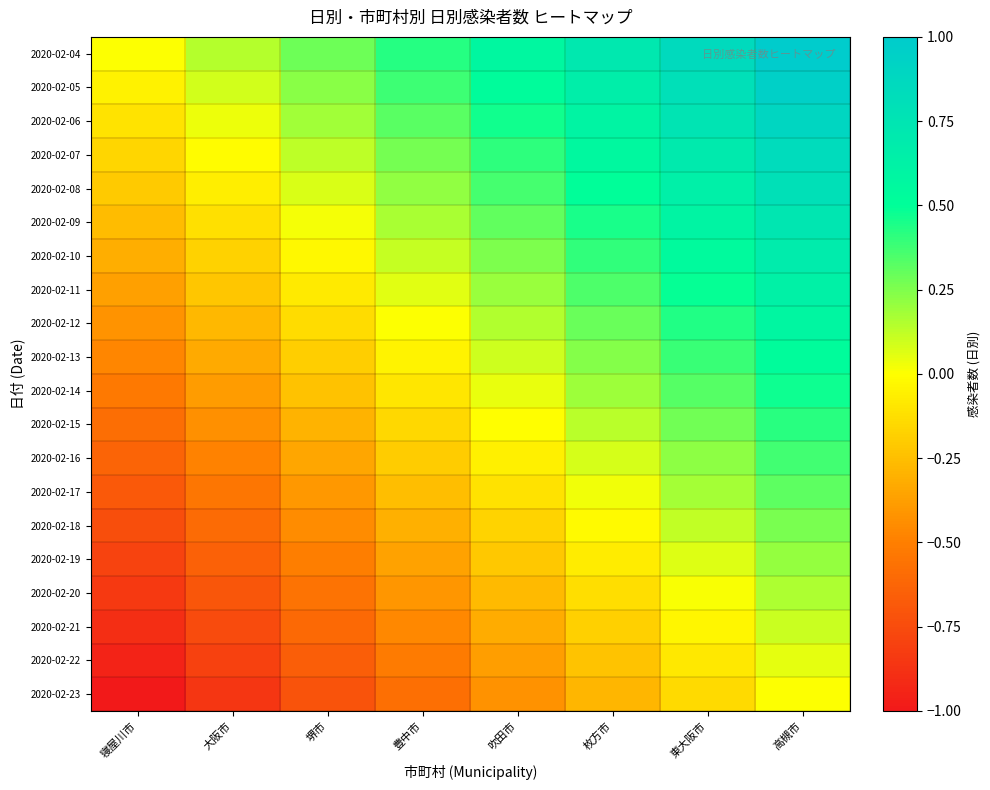

Which series has the largest range (max minus min)?

2020-02-04